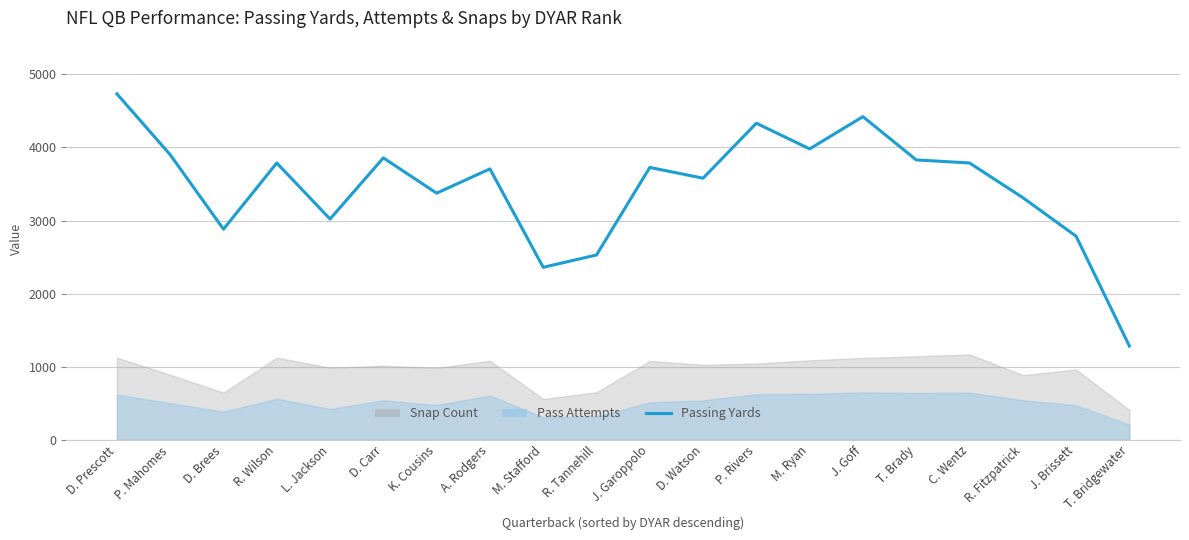

What is the sum of all values?

69198